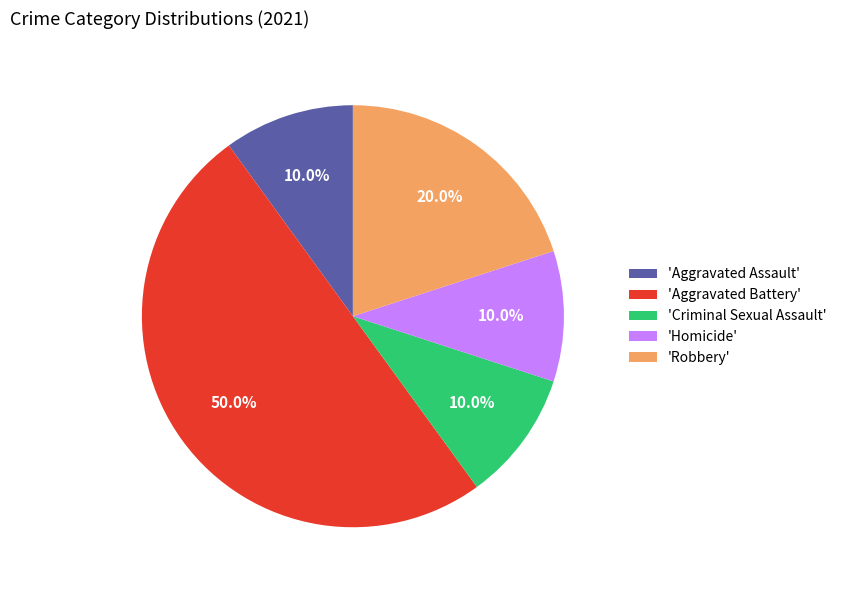

Does 'Robbery' represent more than half of the total?

No